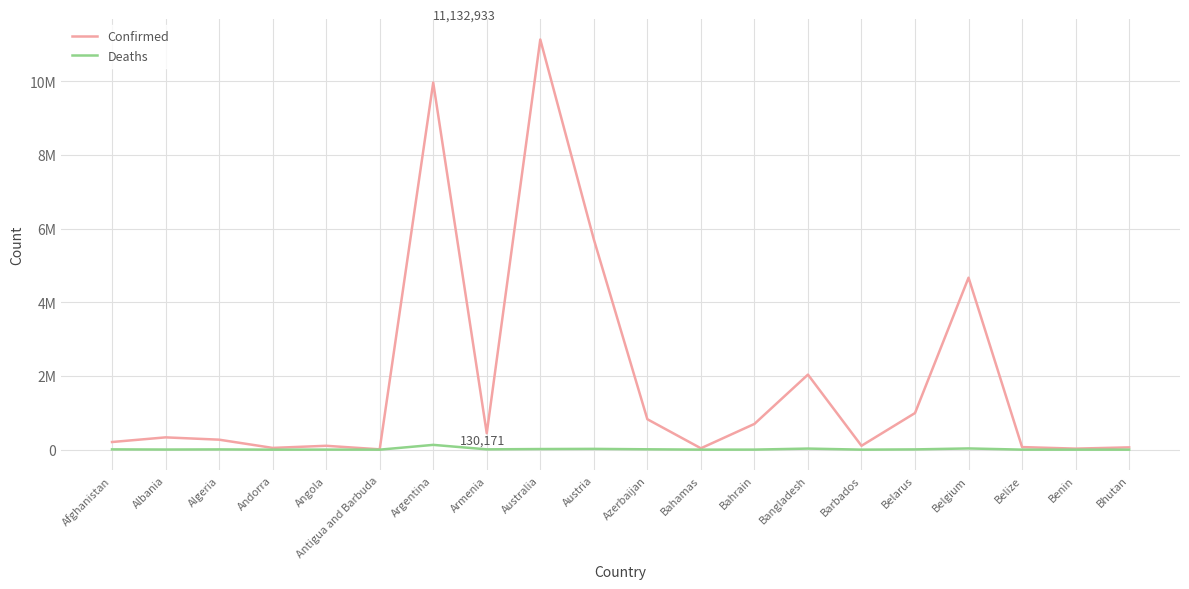

Does the chart have visible grid lines?

Yes